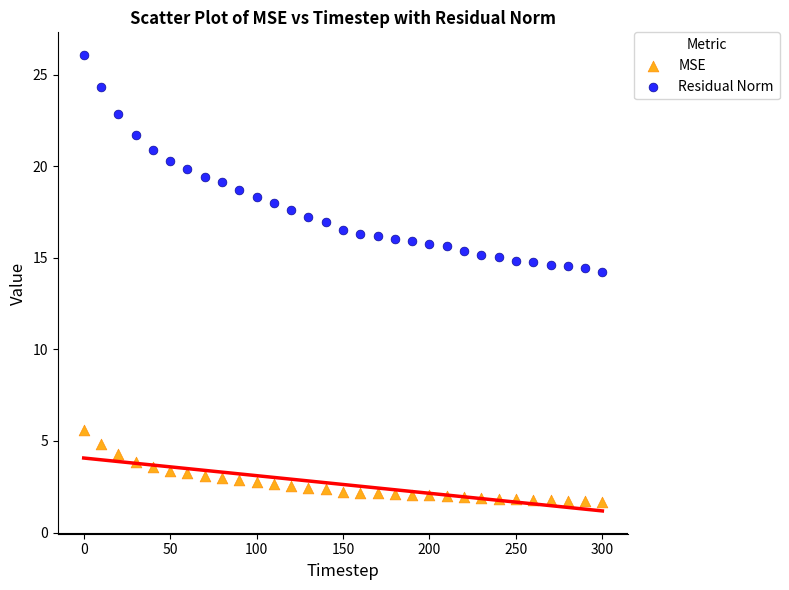

What are all the series names shown in the legend?

MSE, Residual Norm